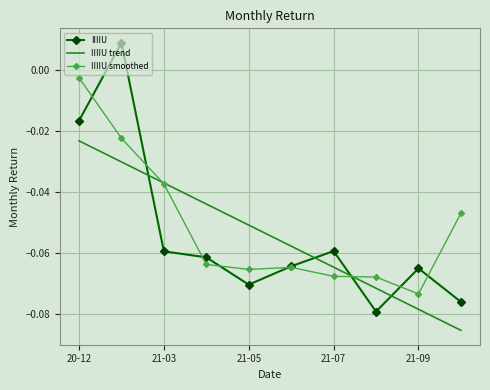

Which series has the widest spread of values?

IIIIU